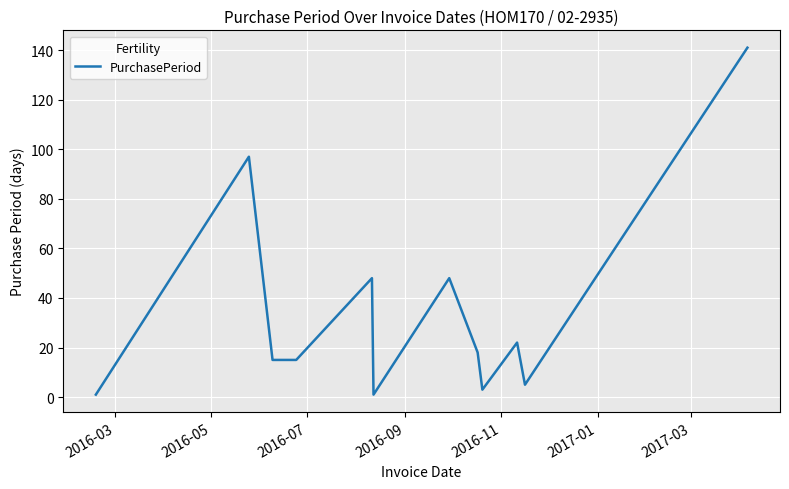

What is the difference between the maximum and minimum values?

140